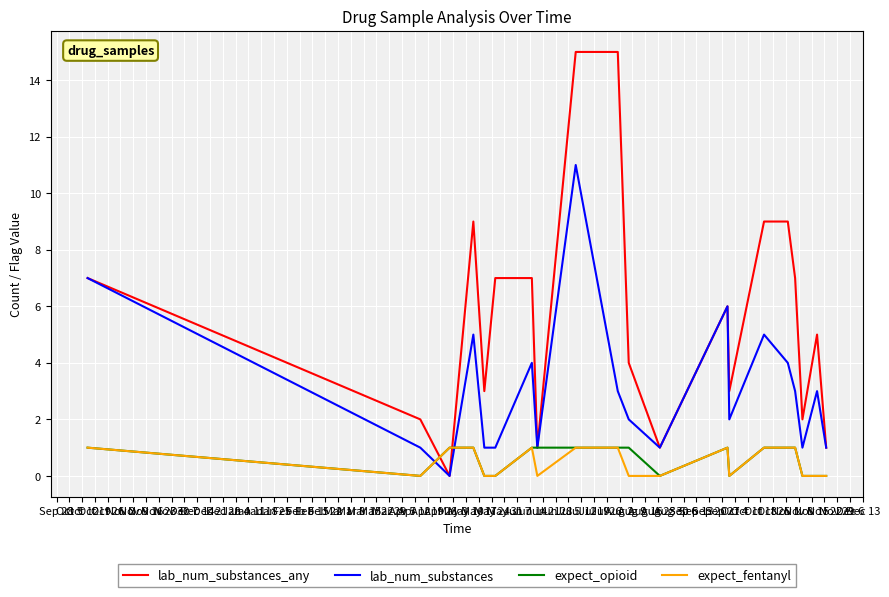

What are all the series names shown in the legend?

lab_num_substances_any, lab_num_substances, expect_opioid, expect_fentanyl